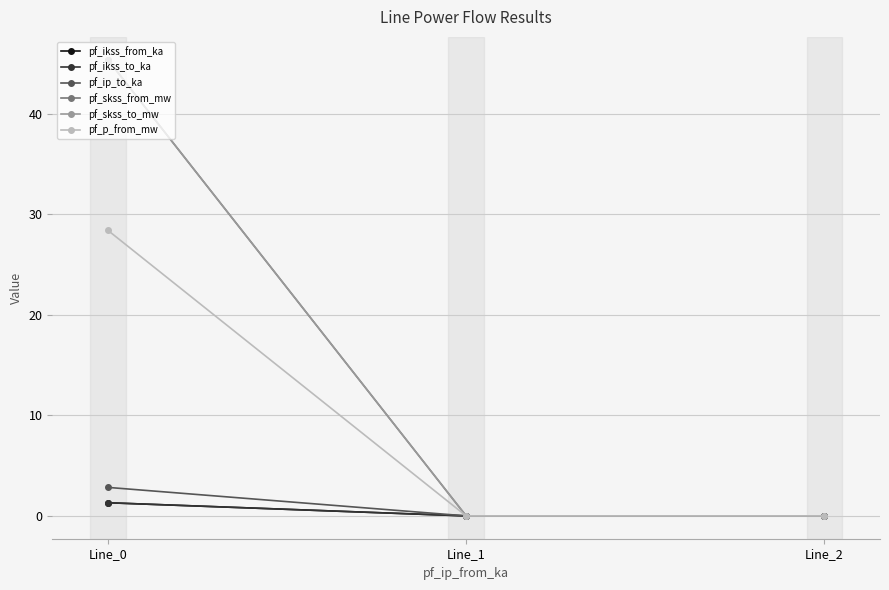

Is the value of pf_skss_to_mw at Line_0 greater than the value of pf_skss_from_mw at Line_1?

Yes